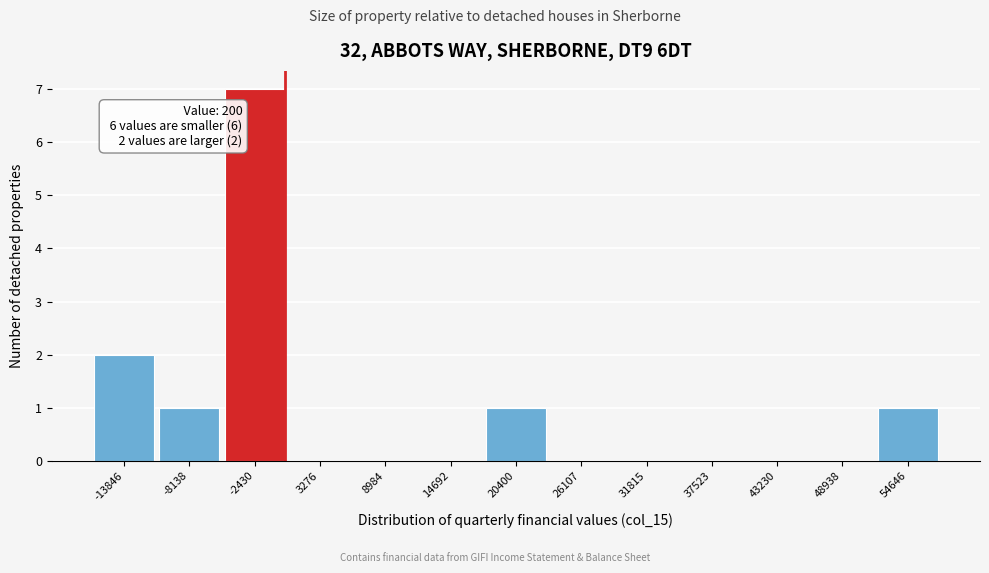

Which range on the x-axis has the tallest bar?

-5000 to 0